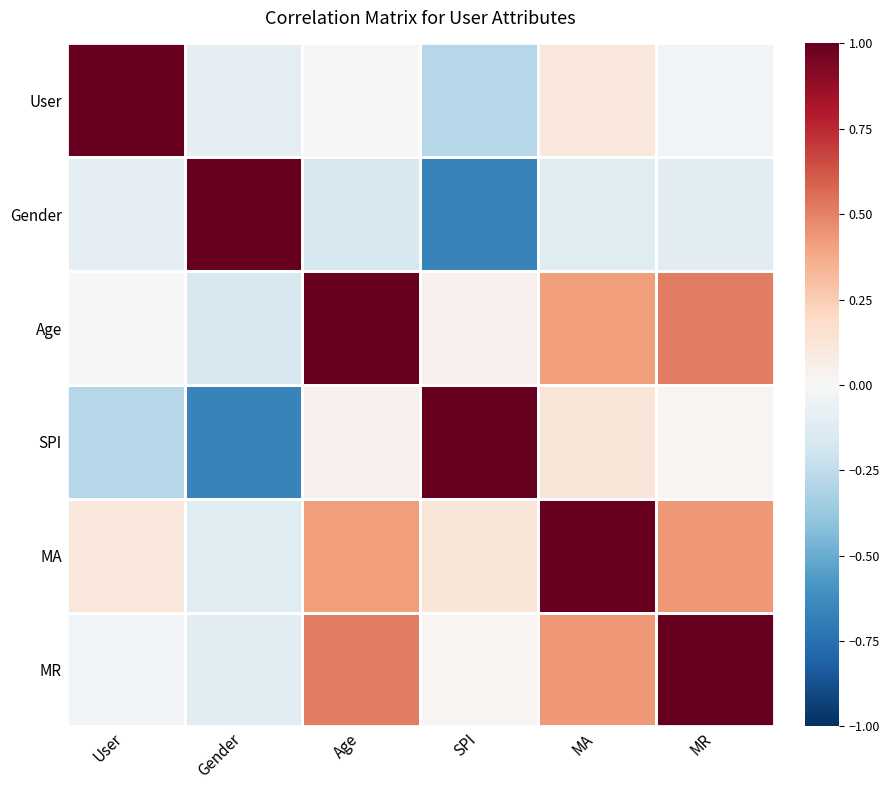

Reading right to left, list all the values displayed in this chart.

User: MR=-0.0	MA=0.1	SPI=-0.3	Age=0.0	Gender=-0.1	User=1.0
Gender: MR=-0.1	MA=-0.1	SPI=-0.7	Age=-0.2	Gender=1.0	User=-0.1
Age: MR=0.5	MA=0.4	SPI=0.0	Age=1.0	Gender=-0.2	User=0.0
SPI: MR=0.0	MA=0.1	SPI=1.0	Age=0.0	Gender=-0.7	User=-0.3
MA: MR=0.4	MA=1.0	SPI=0.1	Age=0.4	Gender=-0.1	User=0.1
MR: MR=1.0	MA=0.4	SPI=0.0	Age=0.5	Gender=-0.1	User=-0.0